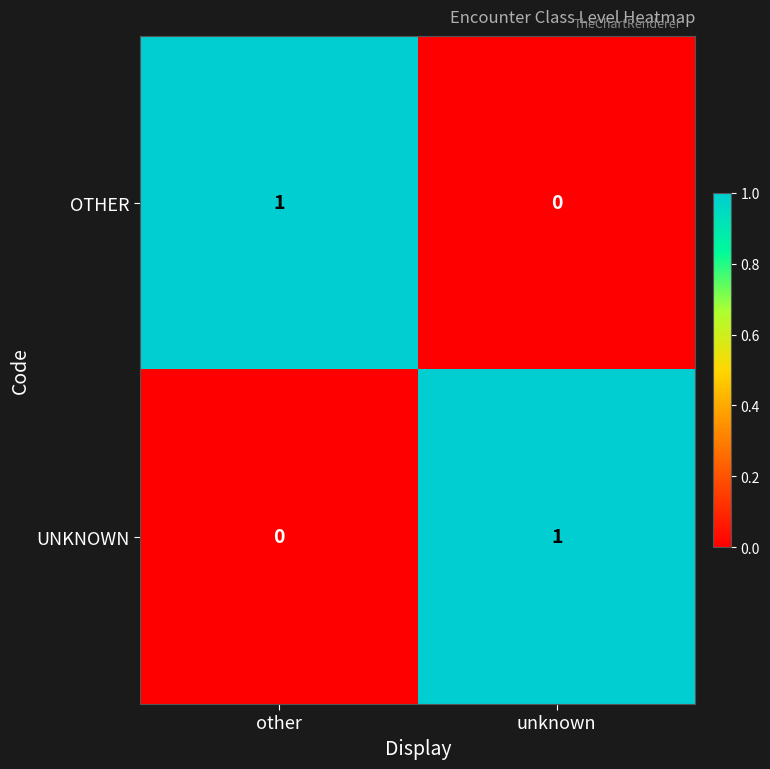

Is the value of UNKNOWN at unknown greater than the value of OTHER at unknown?

Yes